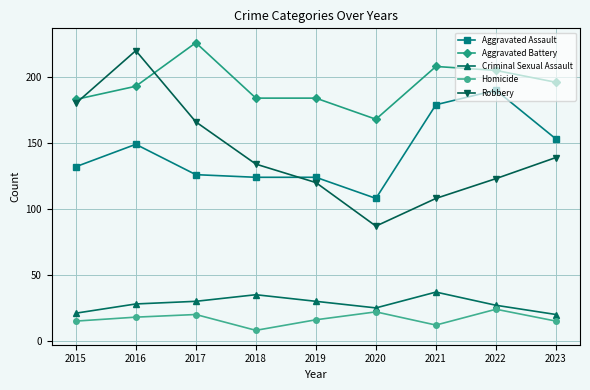

What is the difference between the highest and lowest values at 2023?

181